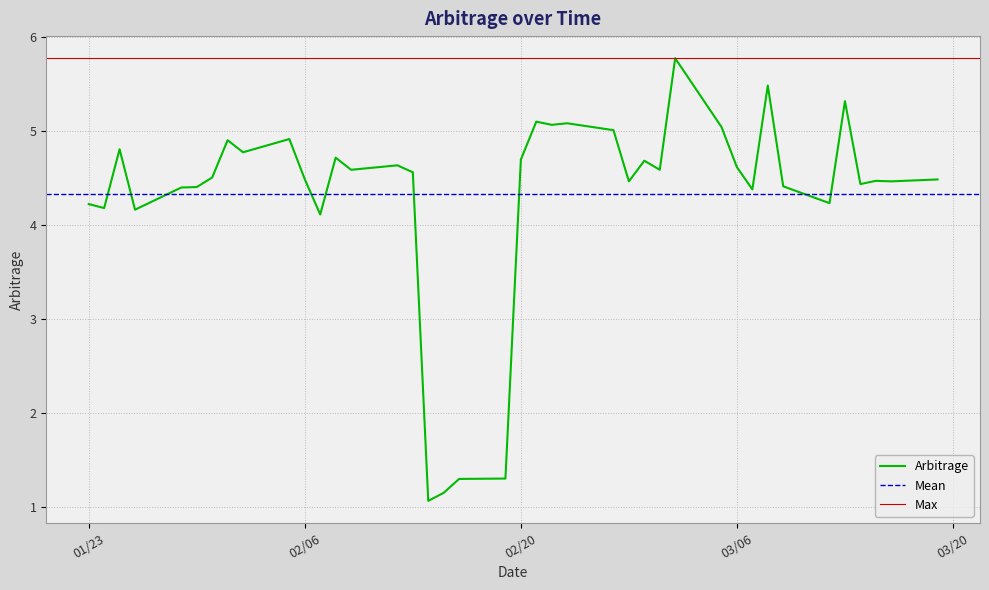

Which has a higher value, 02/21/2007 or 03/05/2007?

02/21/2007